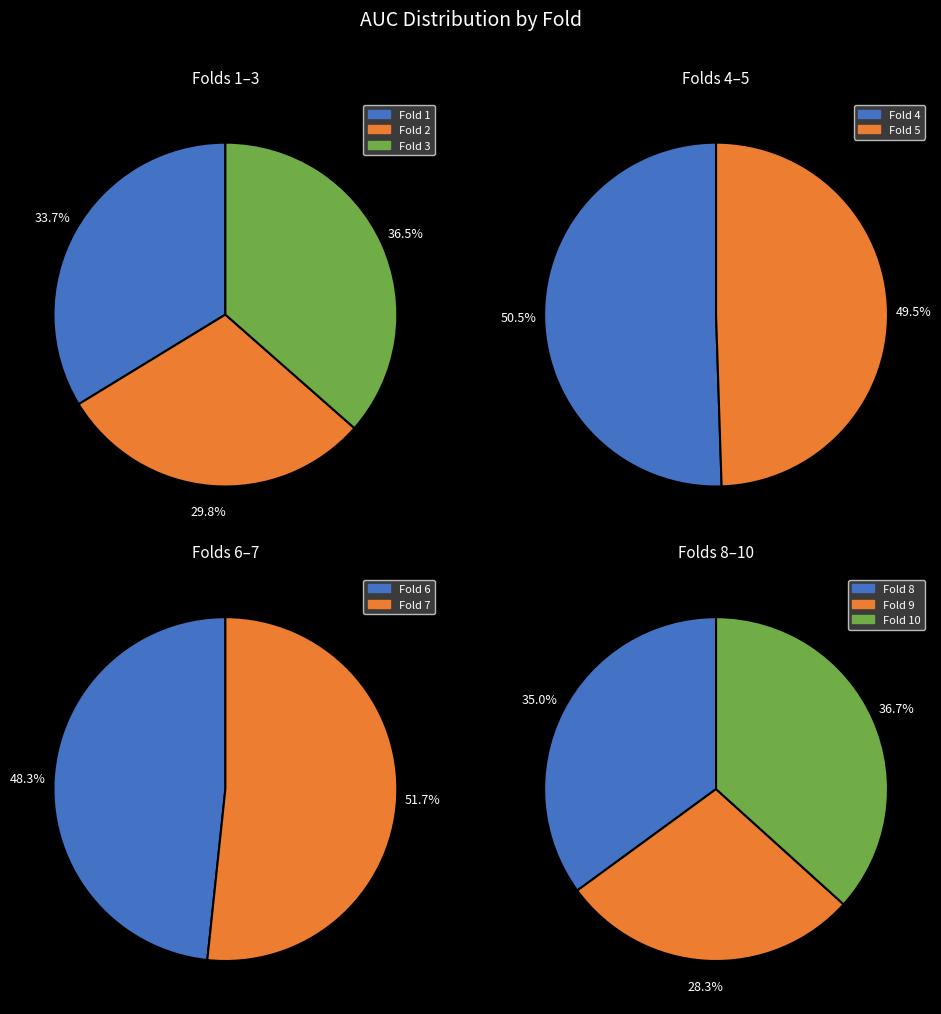

Does any single category account for the majority?

No